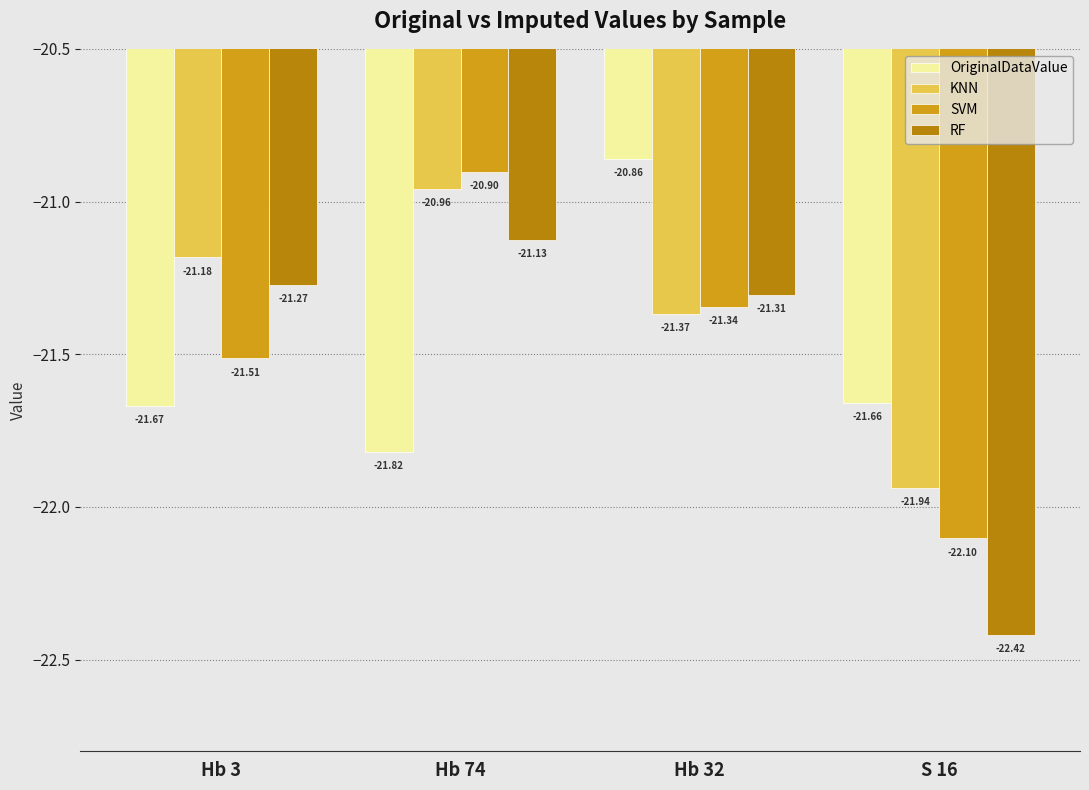

Is it true that RF equals -21.1 at Hb 74?

True